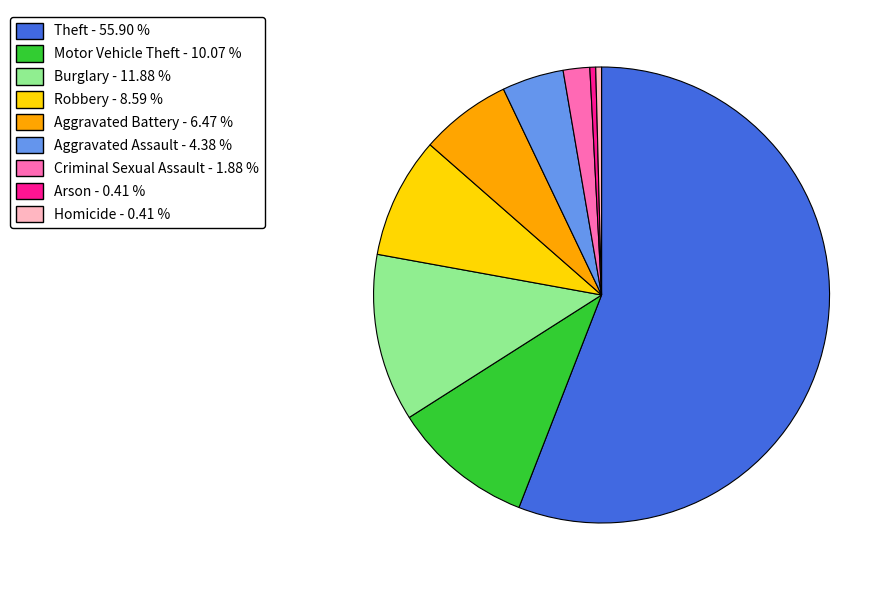

What is the ratio of the value at Aggravated Battery to the value at Arson?

15.7